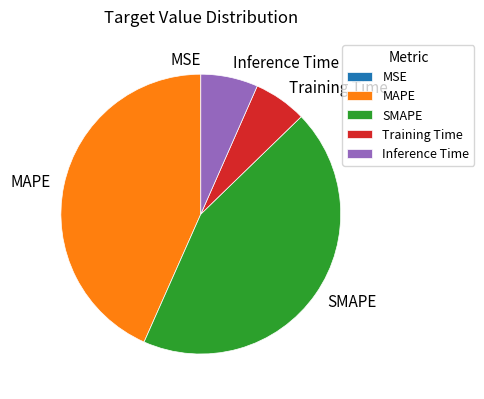

Does Training Time represent more than half of the total?

No